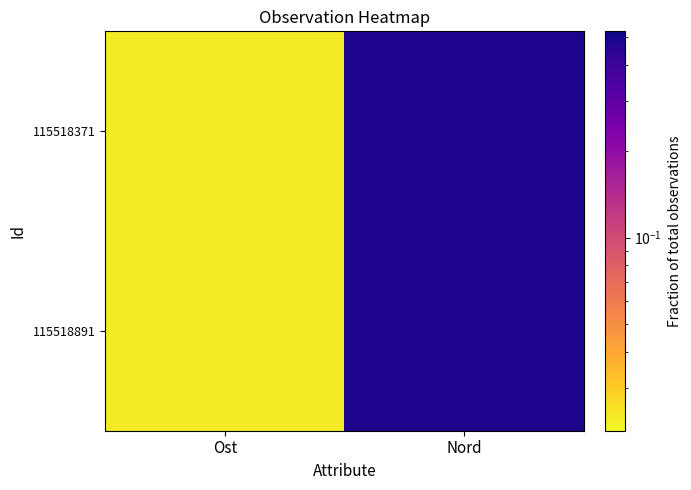

Reading left to right, transcribe all the data shown in this chart.

115518371: Ost=0.0	Nord=0.5
115518891: Ost=0.0	Nord=0.5